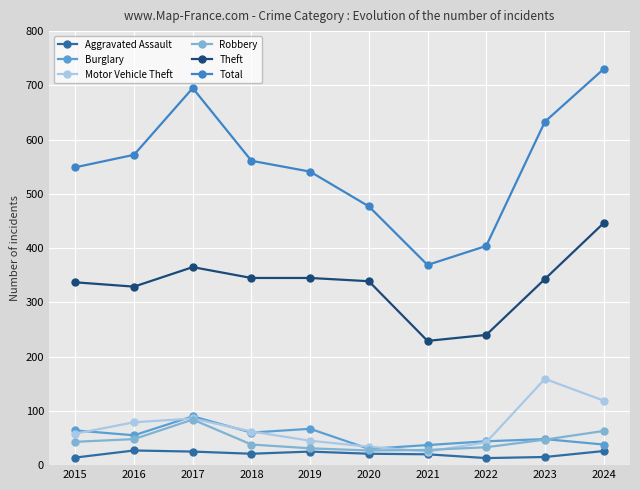

True or false: Burglary has more than 0 interior local peaks.

True